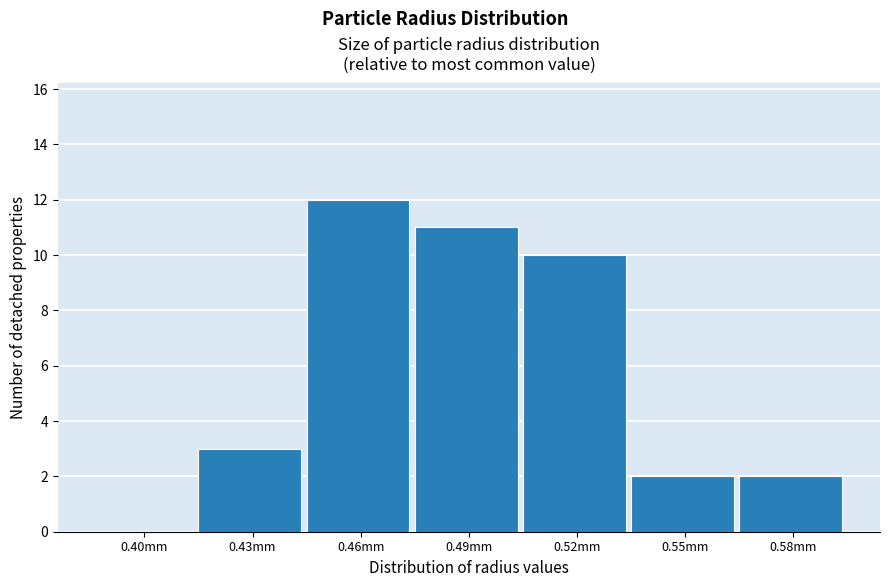

Reading left to right, what are all the values shown in this chart?

0.40mm=0	0.43mm=3	0.46mm=12	0.49mm=11	0.52mm=10	0.55mm=2	0.58mm=2